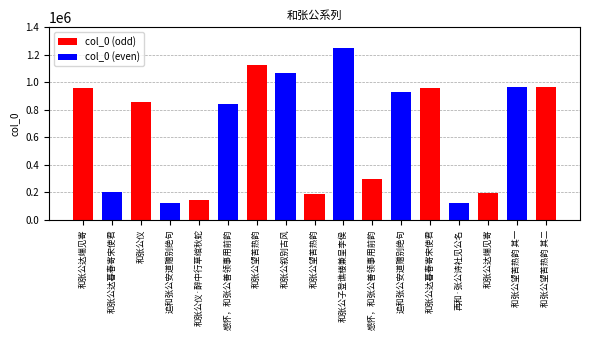

What is the difference between the second highest and second lowest values?

1002948